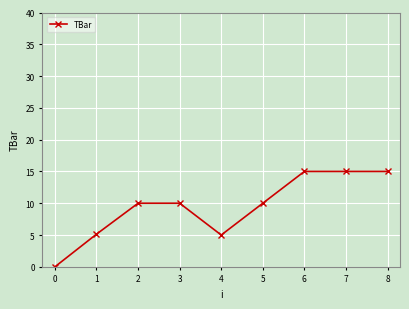

True or false: the data shows 10.5 at 6.

False